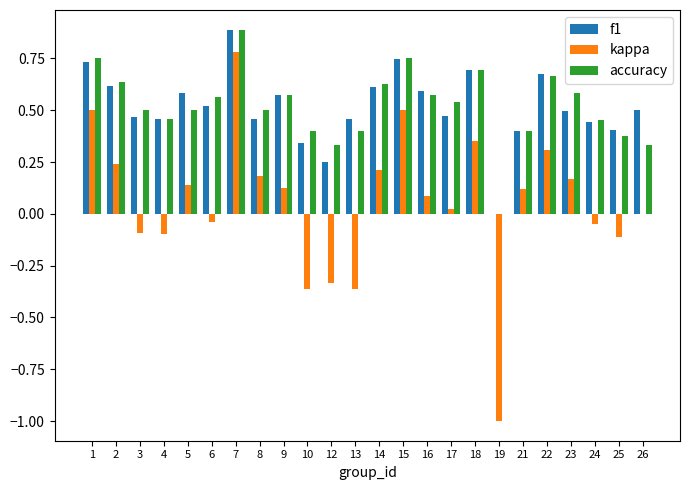

At which category is the sum across all series the highest?

7